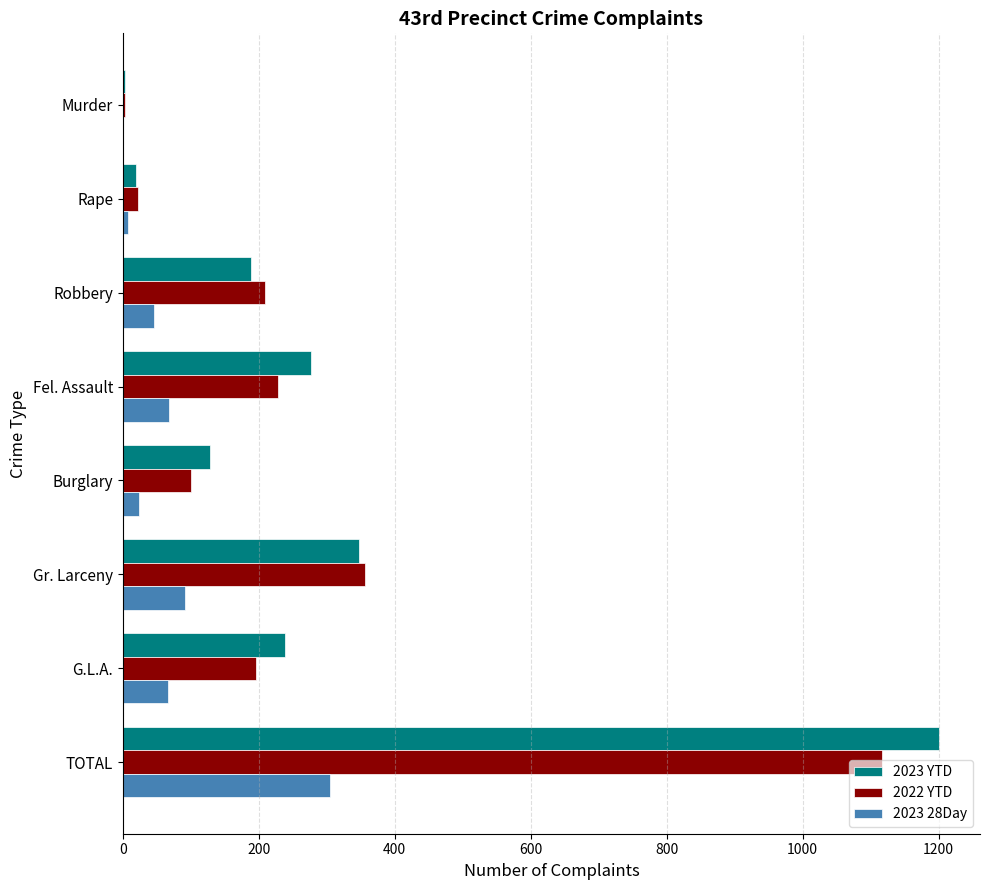

Is the value of 2023 28Day at Murder greater than the value of 2023 YTD at Robbery?

No